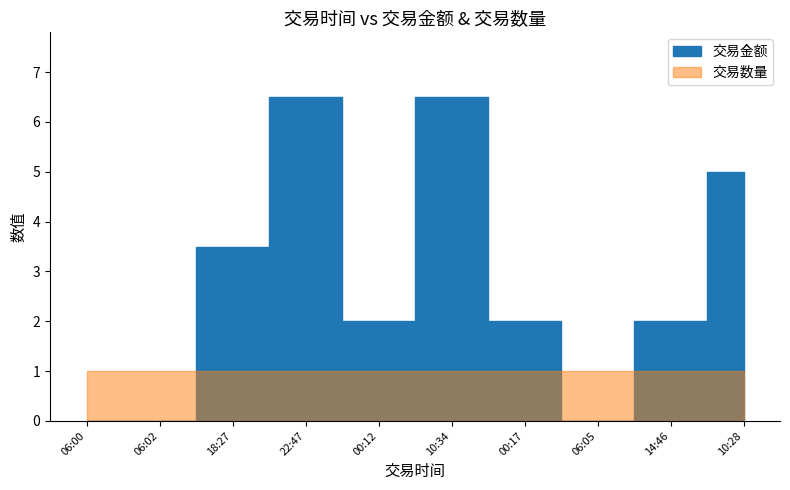

At which label is 交易金额 closest to 3?

18:27